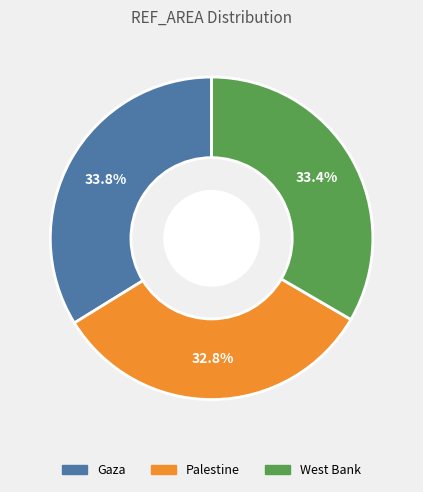

To the nearest percent, what percentage of the pie is West Bank?

33%